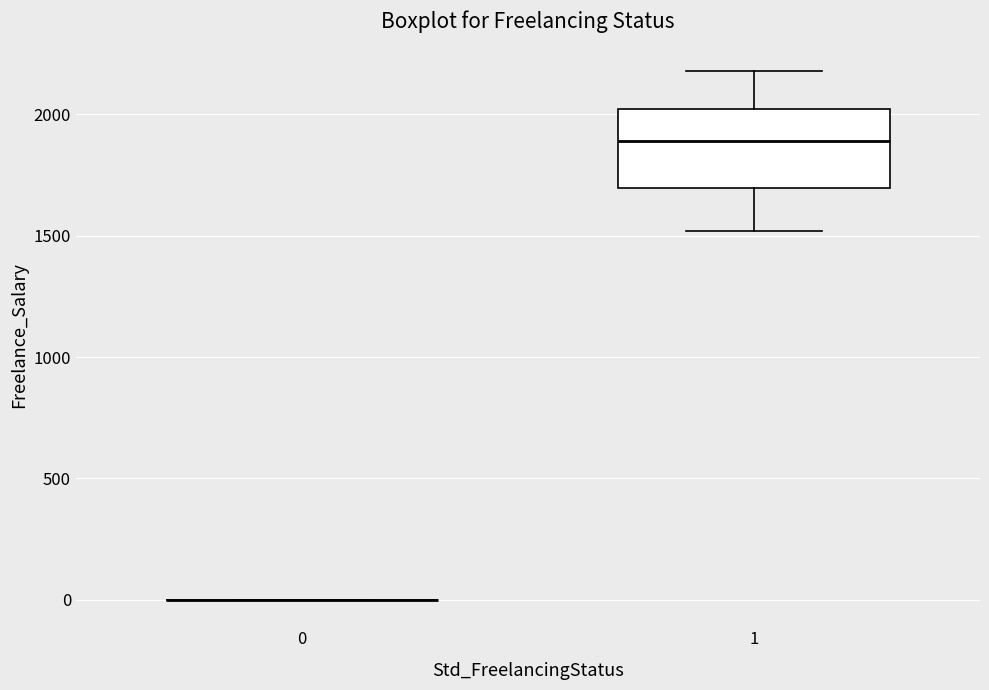

Reading left to right, transcribe this box plot: for each box, give where its median line is, the range the box spans, and where its two whiskers end, as read against the y-axis. The values are not printed on the chart, so give them approximately, as read against the axis.

0: box collapsed to a line at 0, whiskers 0 to 0
1: median 1900, box 1700 to 2000, whiskers 1500 to 2200